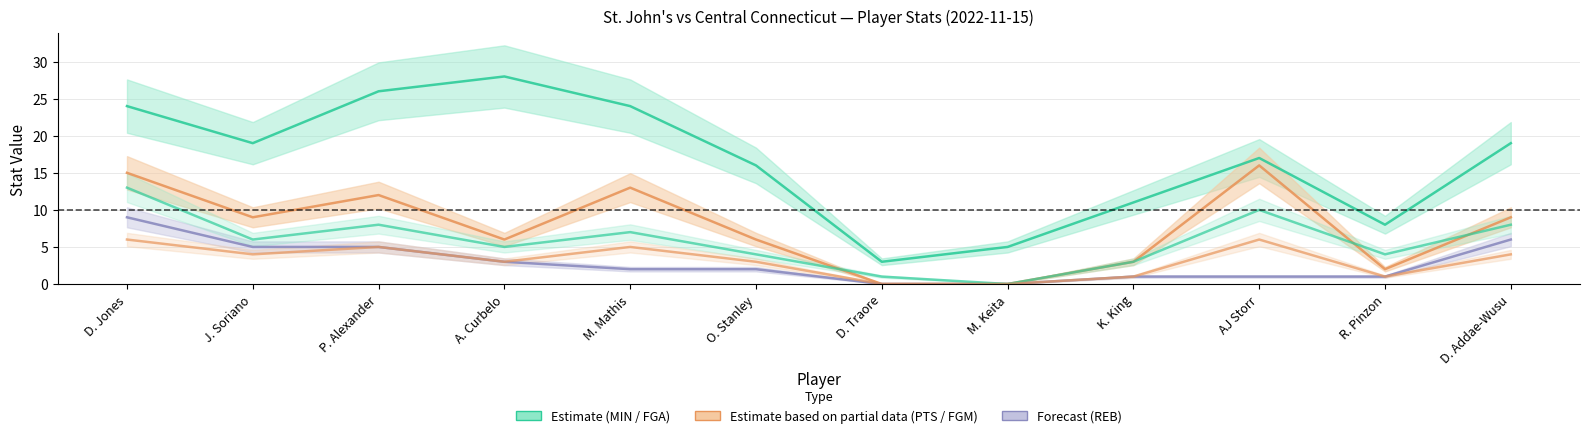

Where is PTS nearest to the value 8?

J. Soriano